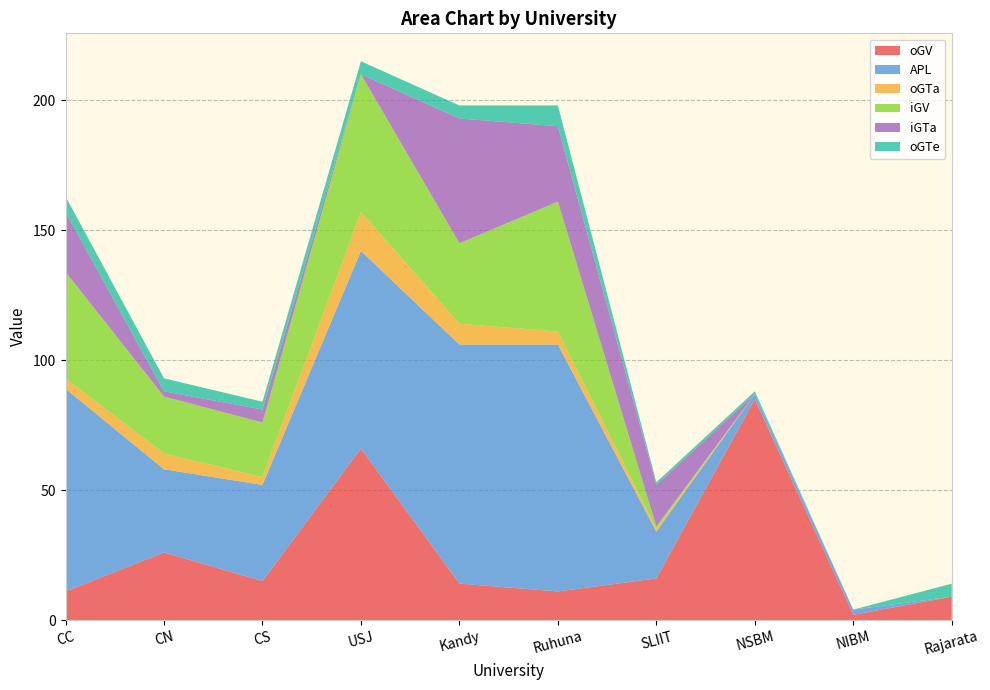

Reading right to left, what are all the values shown in this chart?

oGV: 9	2	85	16	11	14	66	15	26	11
APL: 0	2	2	18	95	92	76	37	32	78
oGTa: 0	0	0	1	5	8	15	3	6	4
iGV: 0	0	0	1	50	31	53	21	22	41
iGTa: 0	0	0	16	29	48	0	5	2	23
oGTe: 5	0	1	1	8	5	5	3	5	6